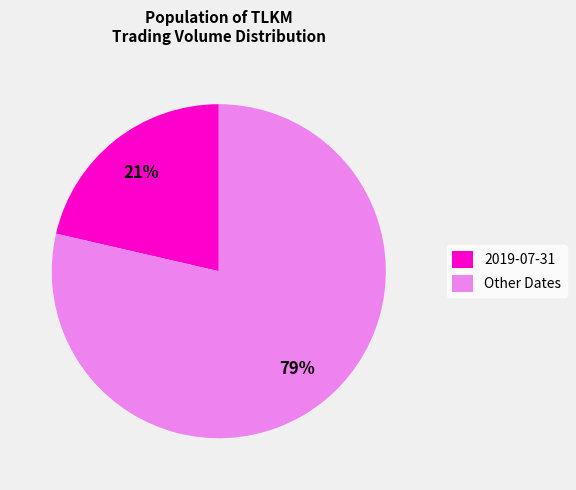

Combined, do 2019-07-31 and Other Dates account for over 50%?

Yes